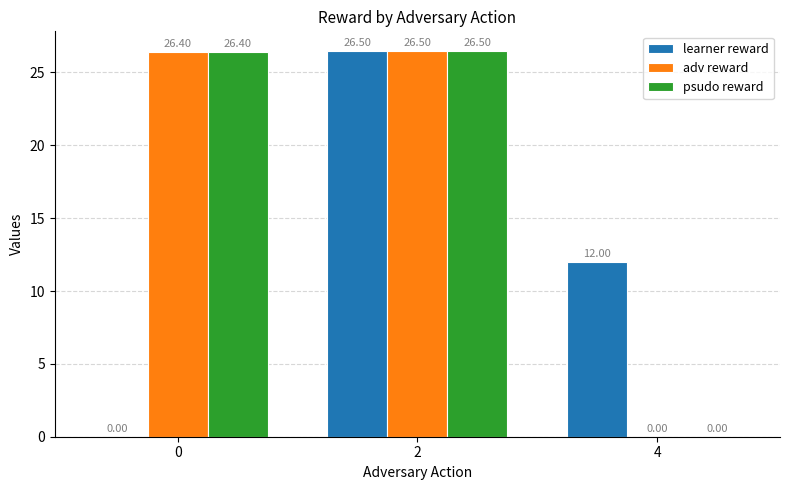

At which category is the sum across all series the highest?

2